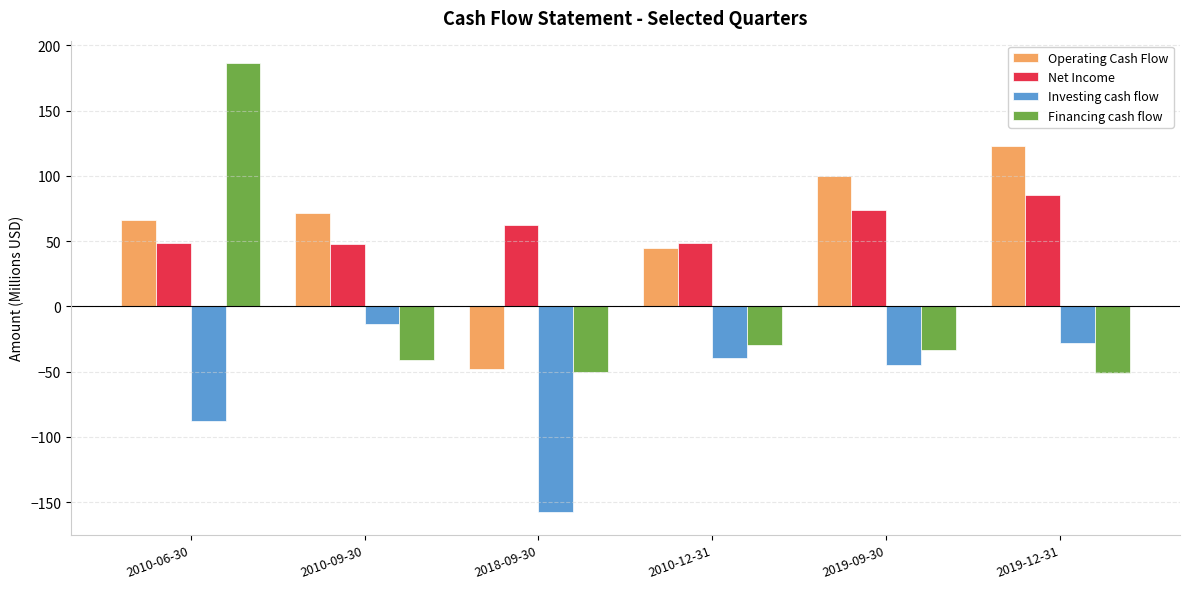

What is the value of the Investing cash flow bar at the 4th from the left?

-39.3